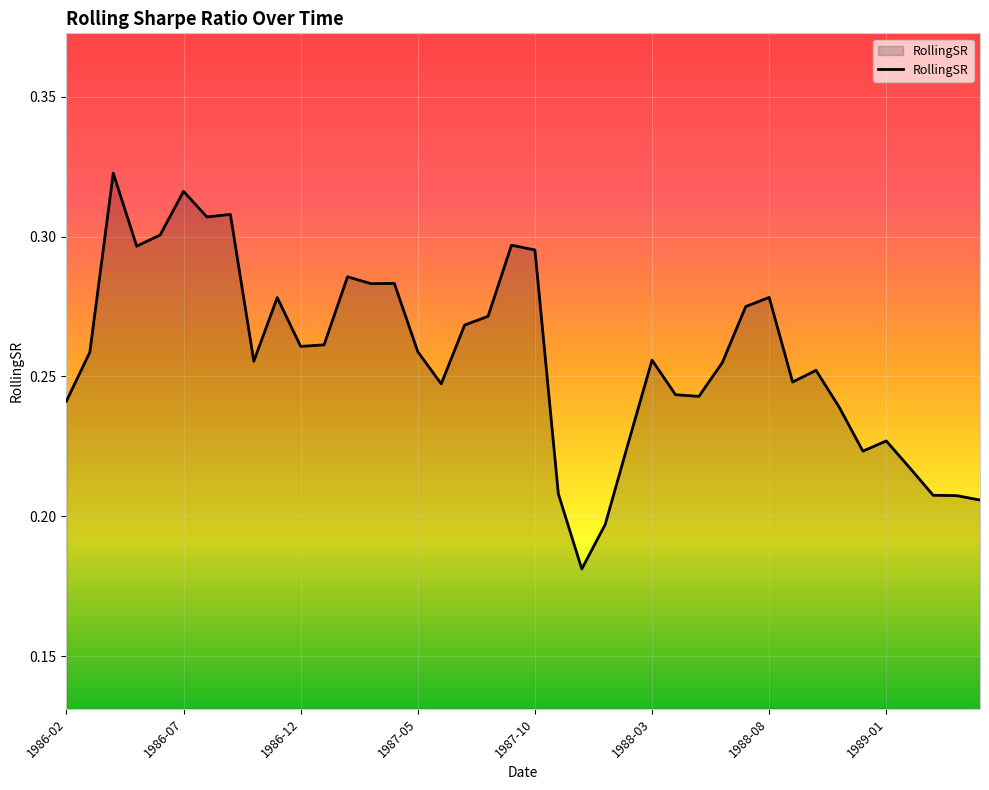

Does the chart have visible grid lines?

Yes